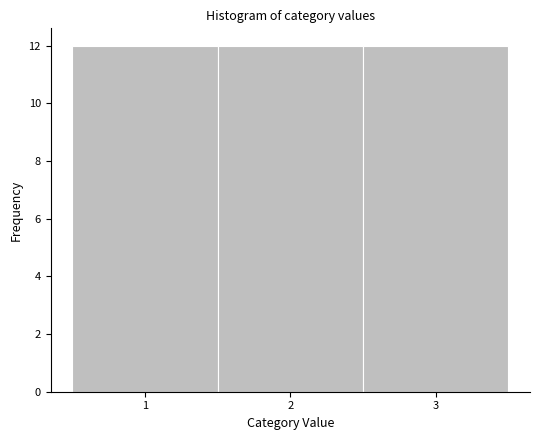

Reading left to right, list every bar in this chart as the range it spans on the x-axis followed by its height. The values are not printed on the chart, so give them approximately, as read against the axis.

0.5 to 1.5: 12
1.5 to 2.5: 12
2.5 to 3.5: 12